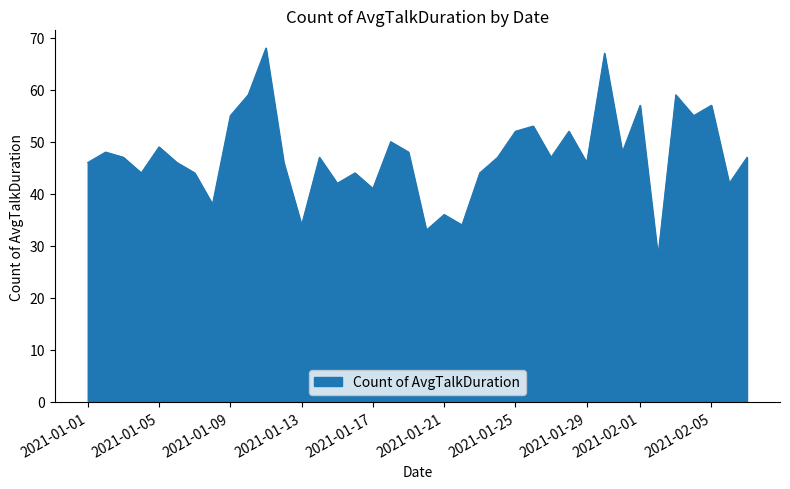

Which category has the highest value across all series?

2021-01-11